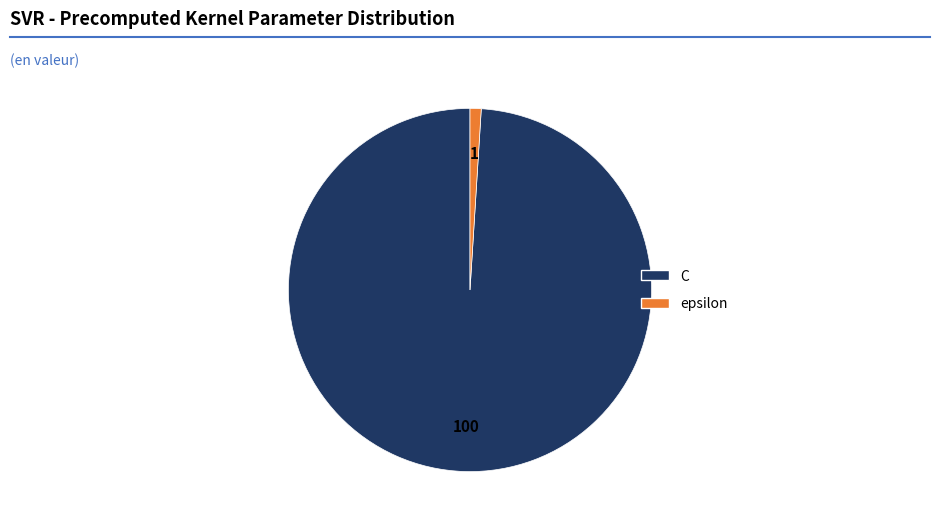

What is the ratio of the value at C to the value at epsilon?

100.0